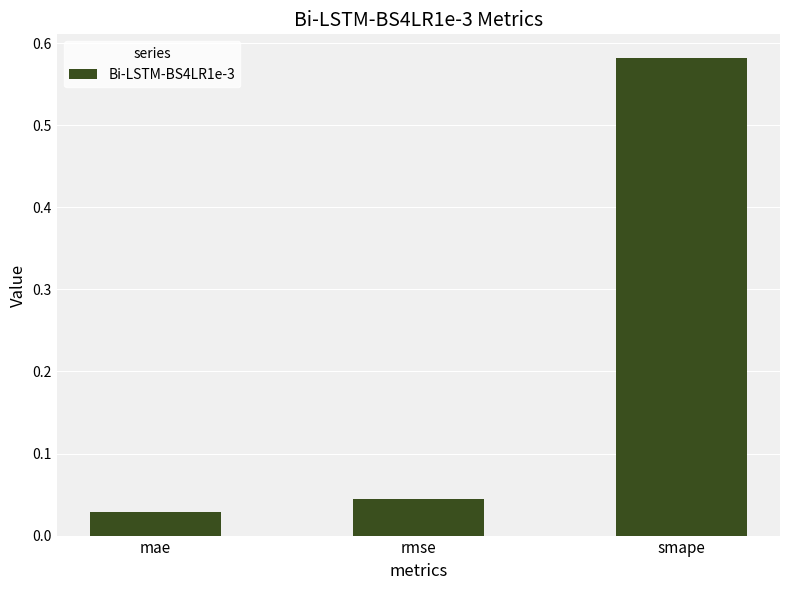

Between mae and smape, which is larger?

smape